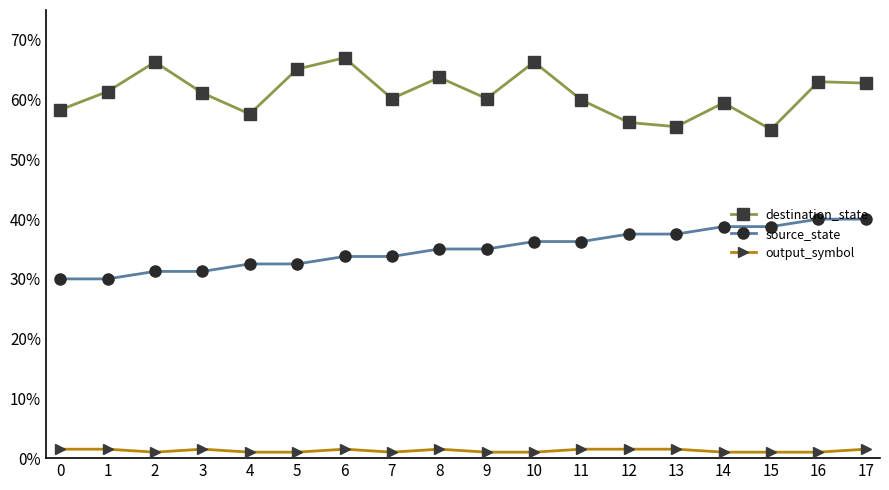

How many interior local peaks does the output_symbol series have?

3